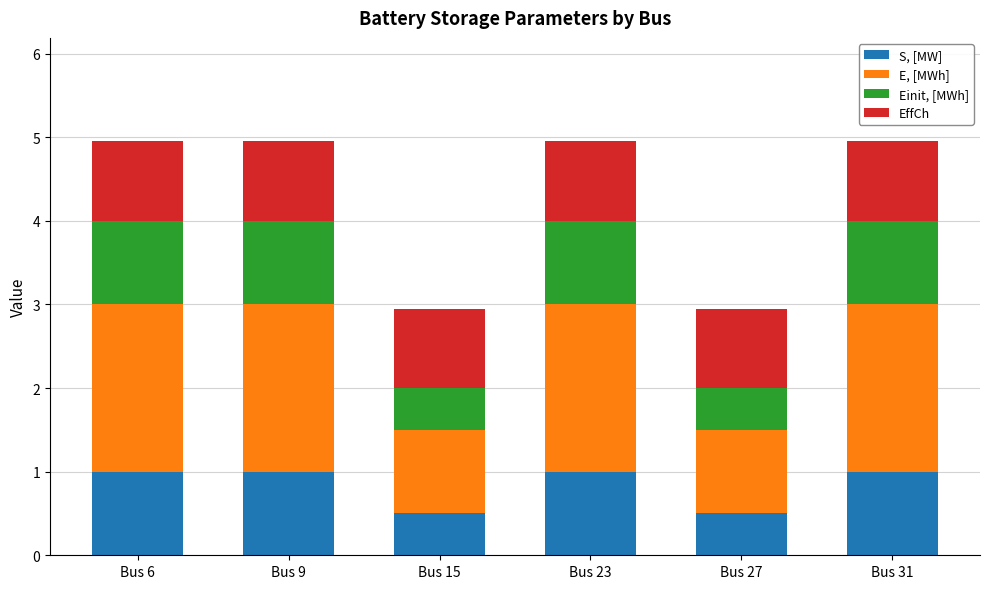

What is the sum of all S, [MW] values?

5.0